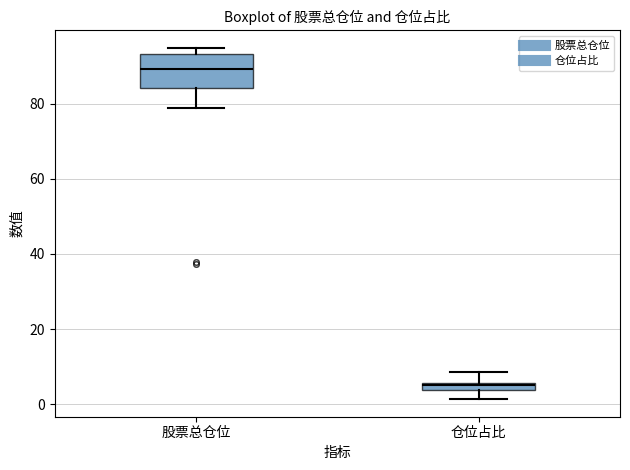

Which box is the tallest, from its lower edge to its upper edge?

股票总仓位